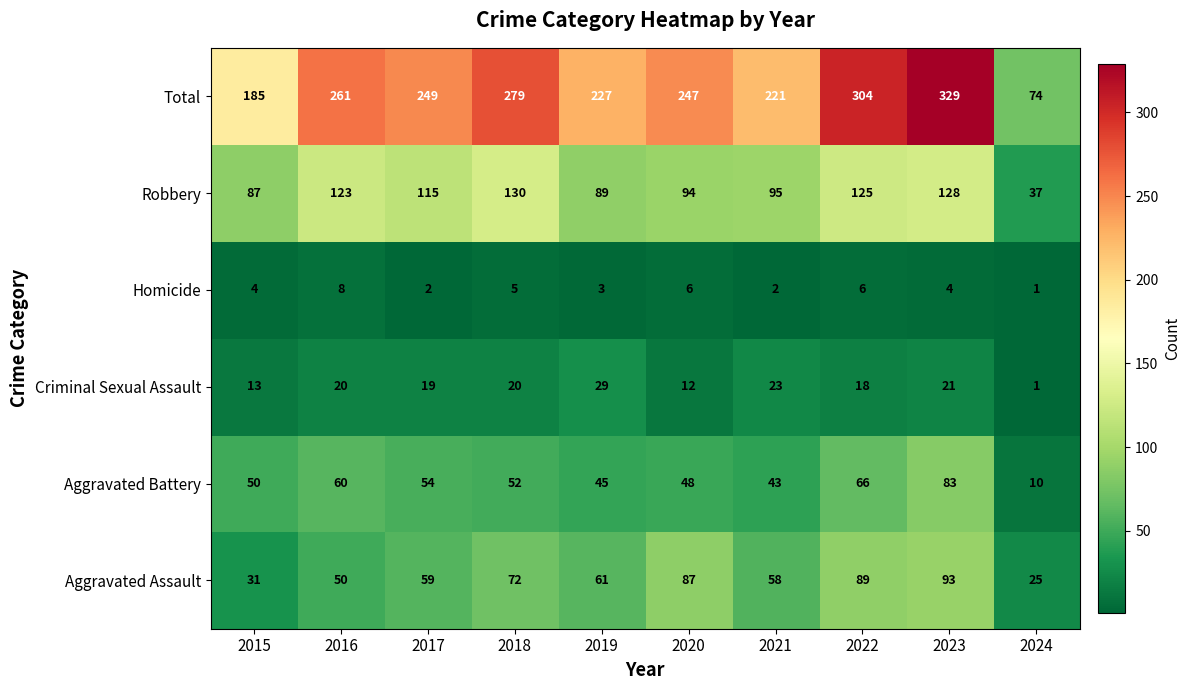

Is it true that Homicide equals 3 at 2019?

True